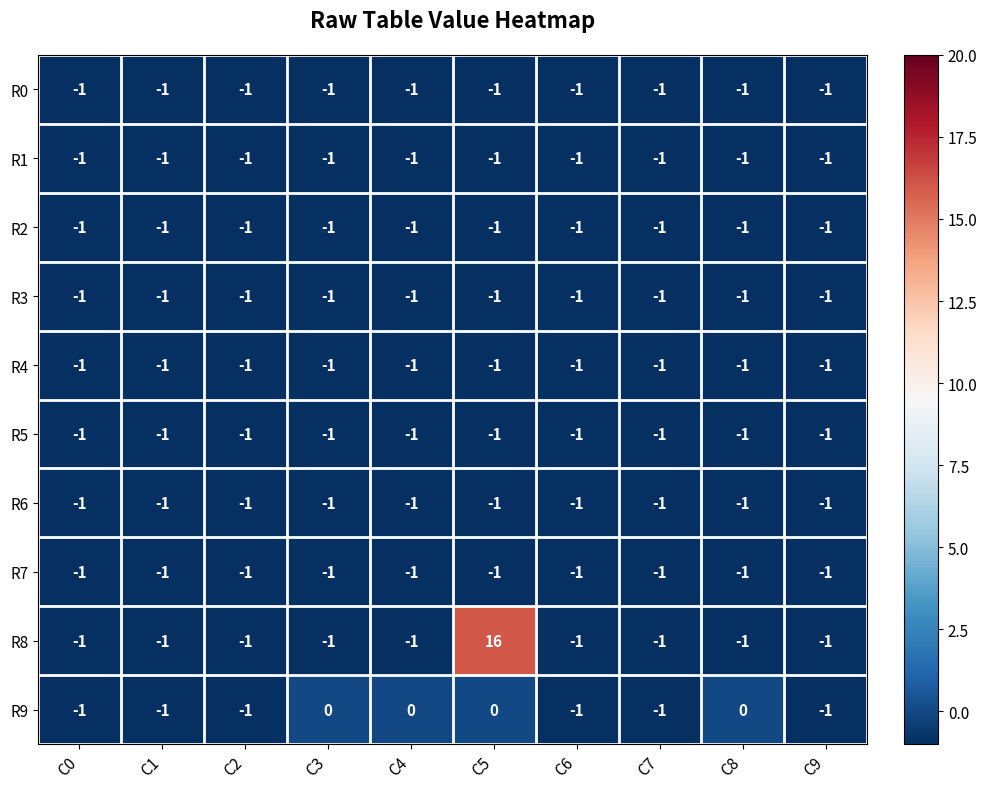

Count the number of categories in the chart.

10